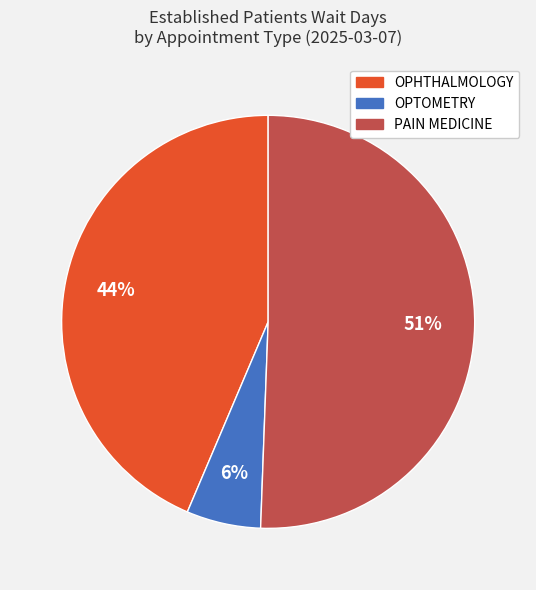

To the nearest percent, what is the combined percentage of PAIN MEDICINE and OPTOMETRY?

56%